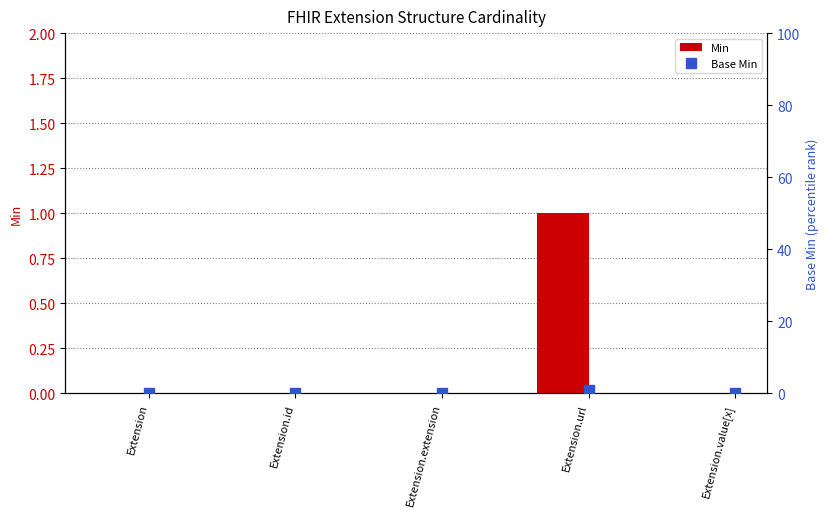

Which series reaches the maximum Y coordinate?

Min